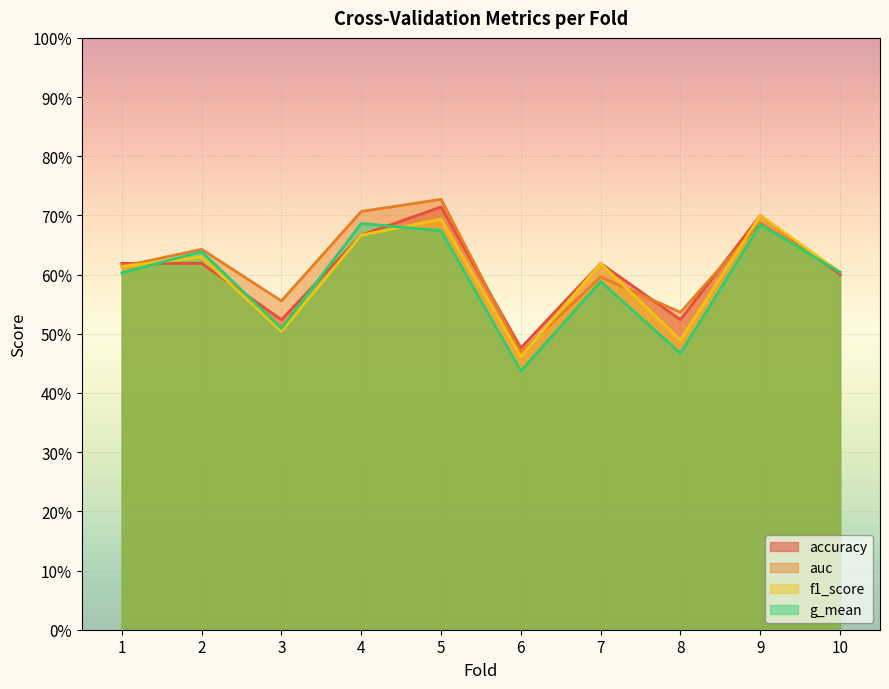

How many interior local valleys does the g_mean series have?

3